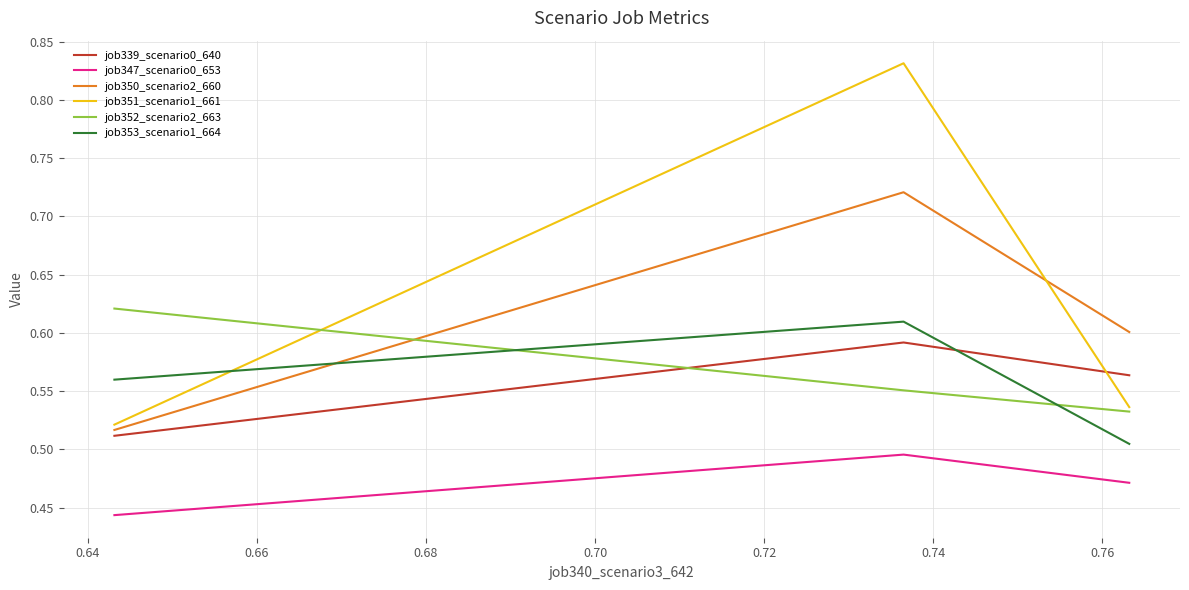

Does the chart display data point markers on the line(s)?

No